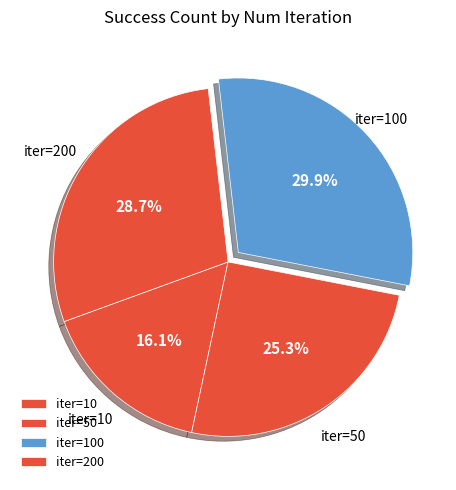

How many slices are in this pie chart?

4